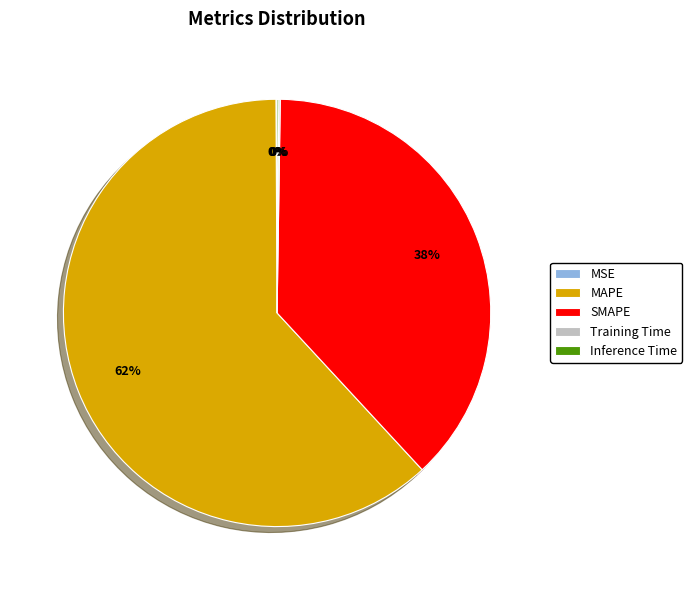

Is there a majority slice in this chart?

Yes